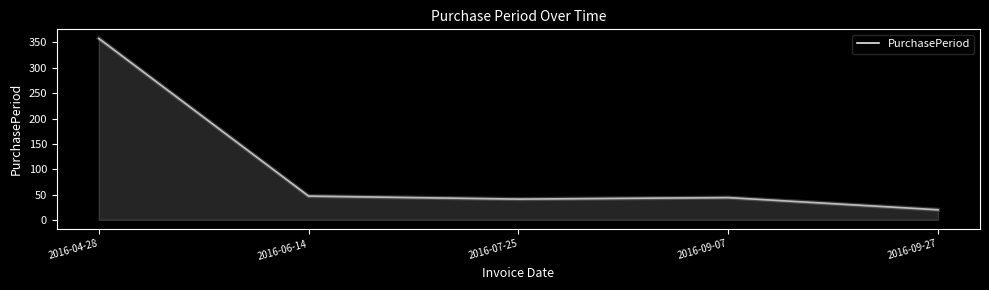

How many values are below 44?

2